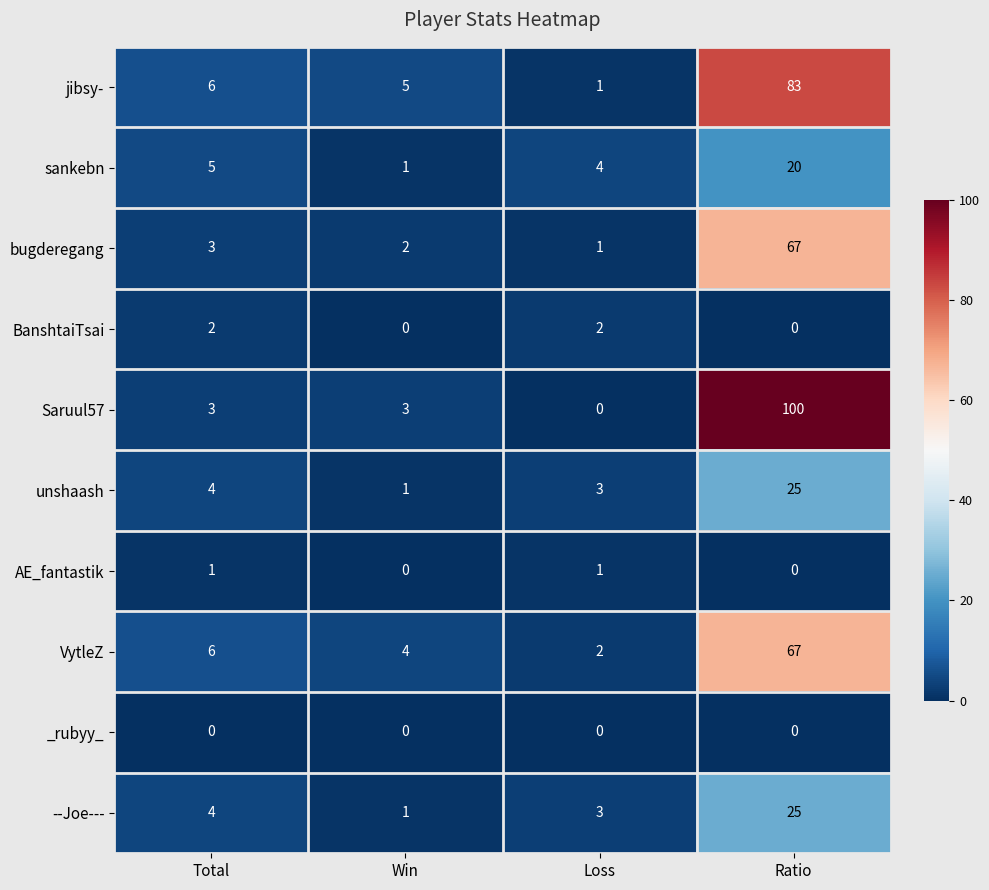

What is the greatest value displayed?

100